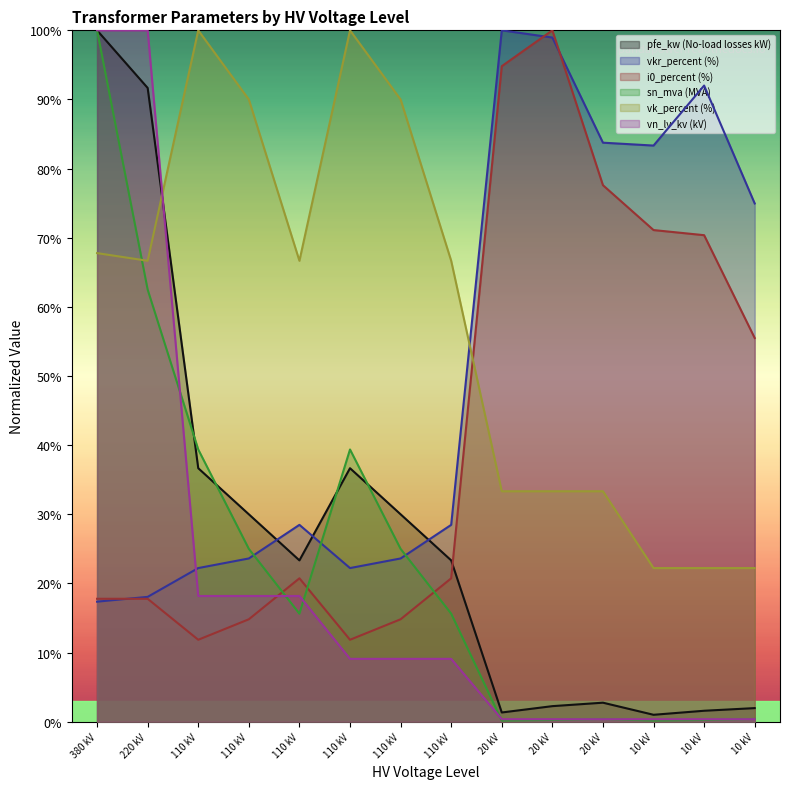

How many series are shown in this chart?

6